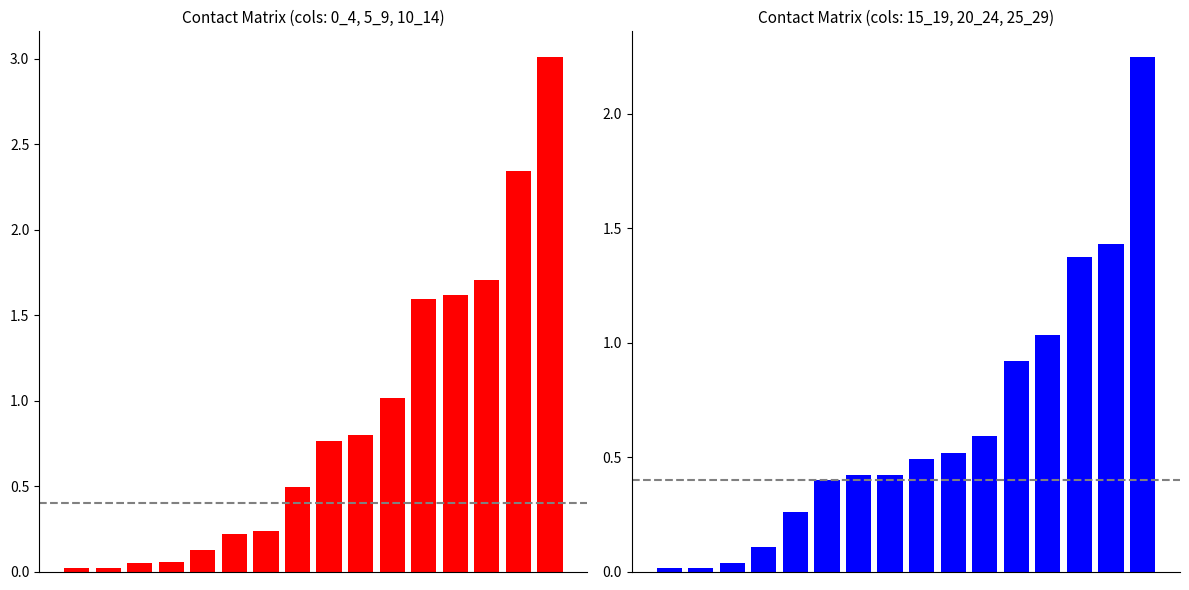

Reading left to right, extract all data points from this chart.

0_4+5_9+10_14: 0=0.0	1=0.0	2=0.0	3=0.1	4=0.1	5=0.2	6=0.2	7=0.5	8=0.8	9=0.8	10=1.0	11=1.6	12=1.6	13=1.7	14=2.3	15=3.0
15_19+20_24+25_29: 0=0.0	1=0.0	2=0.0	3=0.1	4=0.3	5=0.4	6=0.4	7=0.4	8=0.5	9=0.5	10=0.6	11=0.9	12=1.0	13=1.4	14=1.4	15=2.2